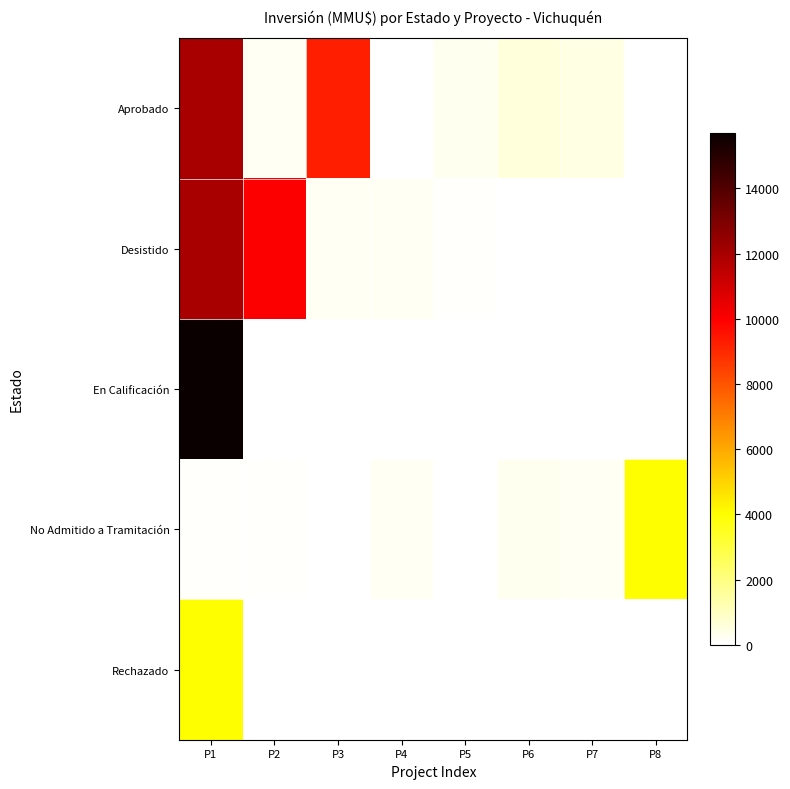

Count the number of data series in this chart.

5